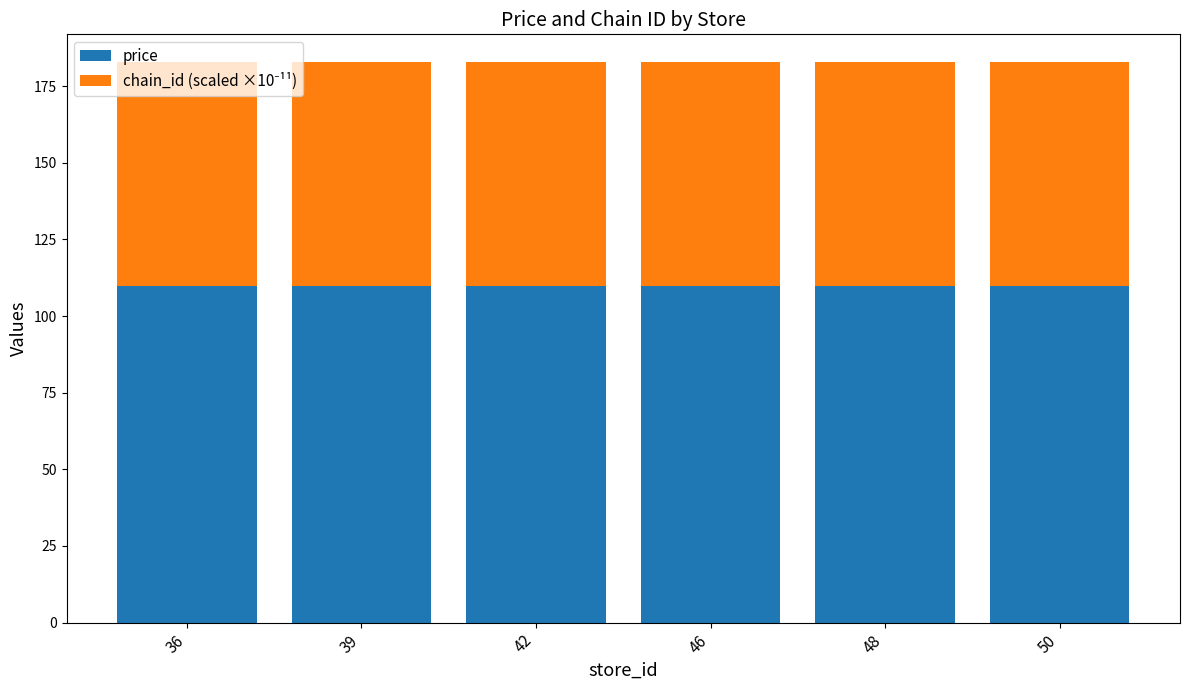

What is the total value across all series at 50?

182.8